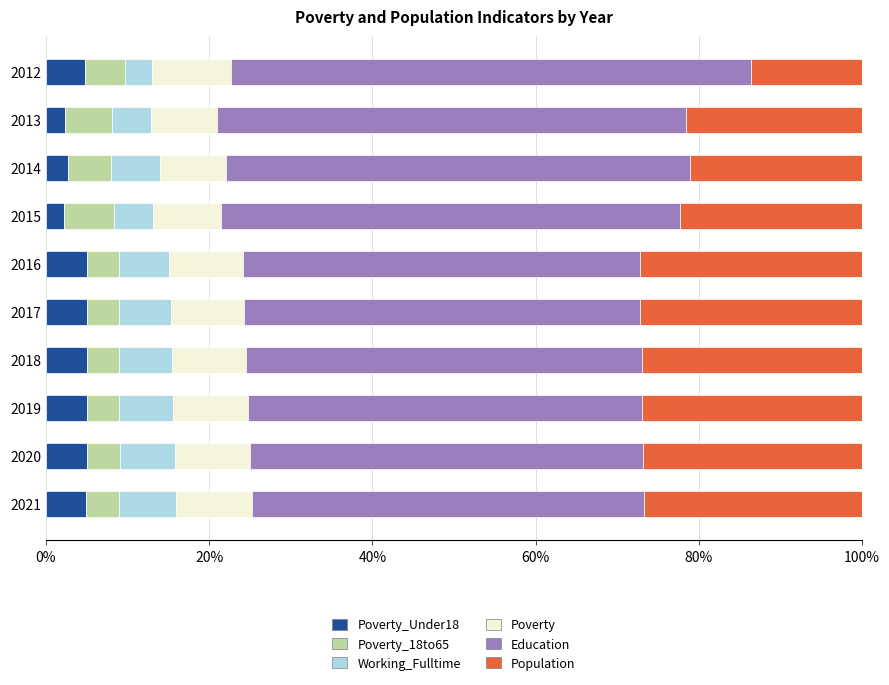

What is the total value across all series at 2014?

100.0